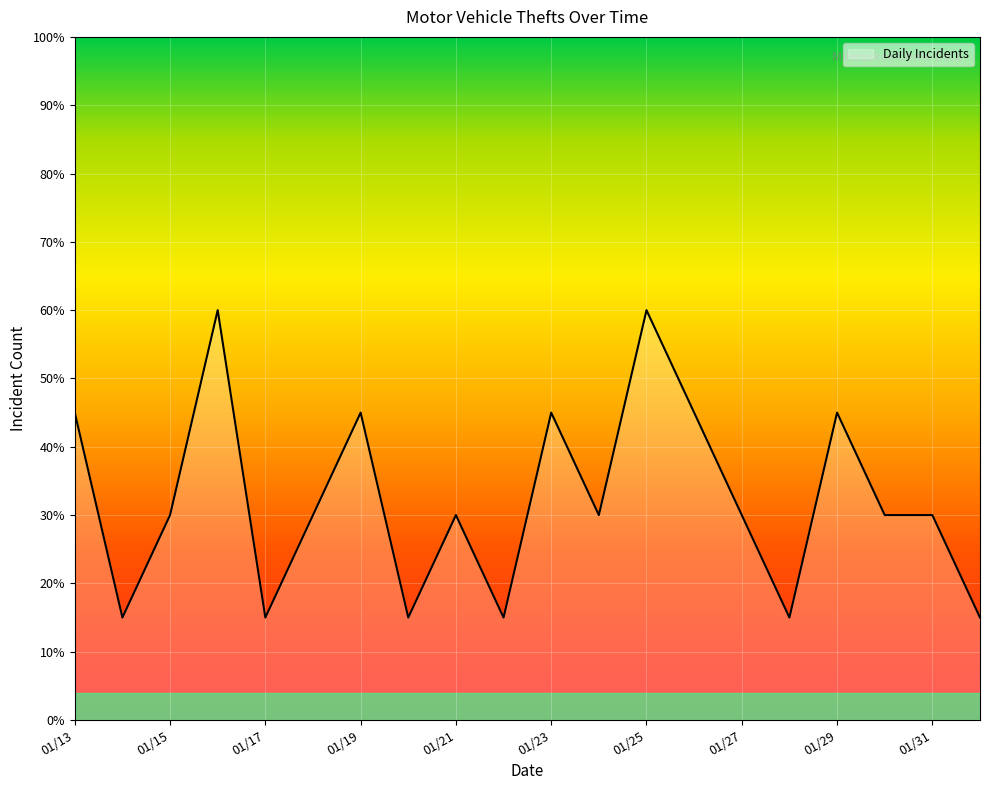

What is the smallest value displayed?

15